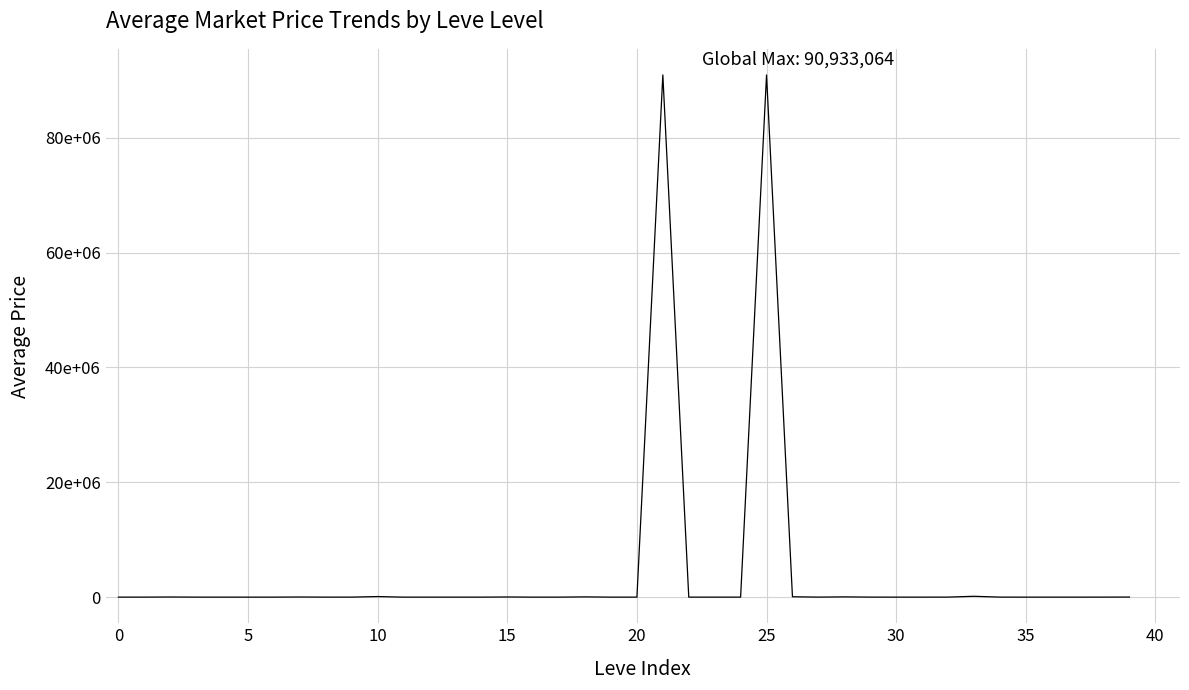

At which category does the chart reach its minimum across all series?

11